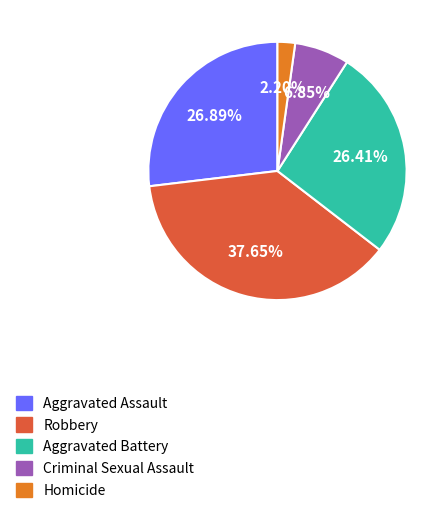

To the nearest percent, what is the combined percentage of Robbery and Homicide?

40%